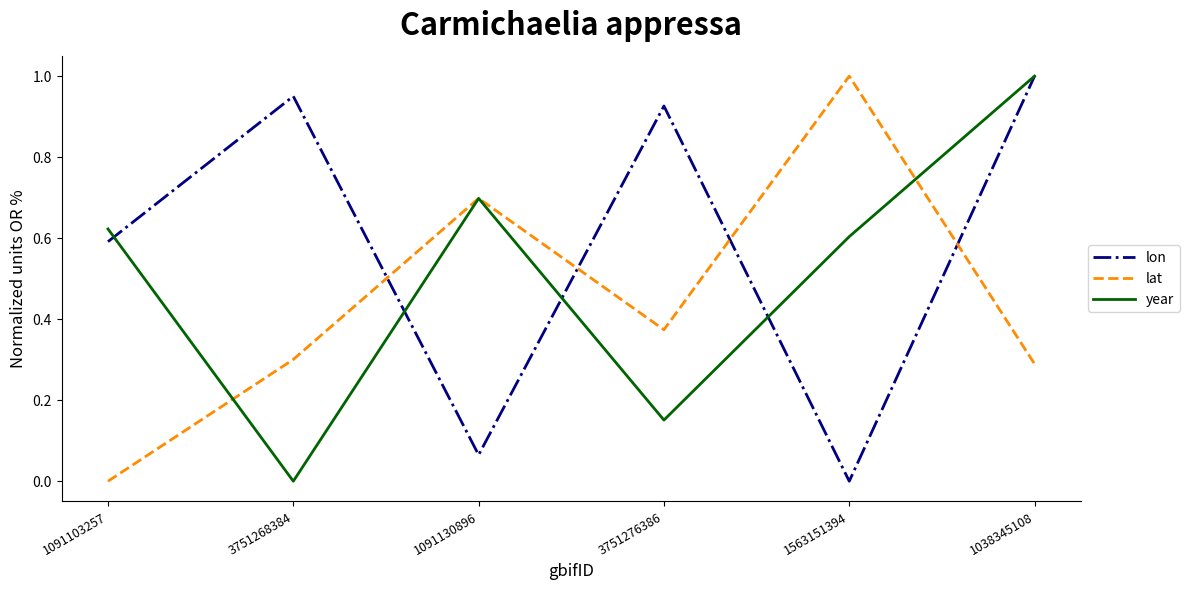

How many interior local peaks does the year series have?

1